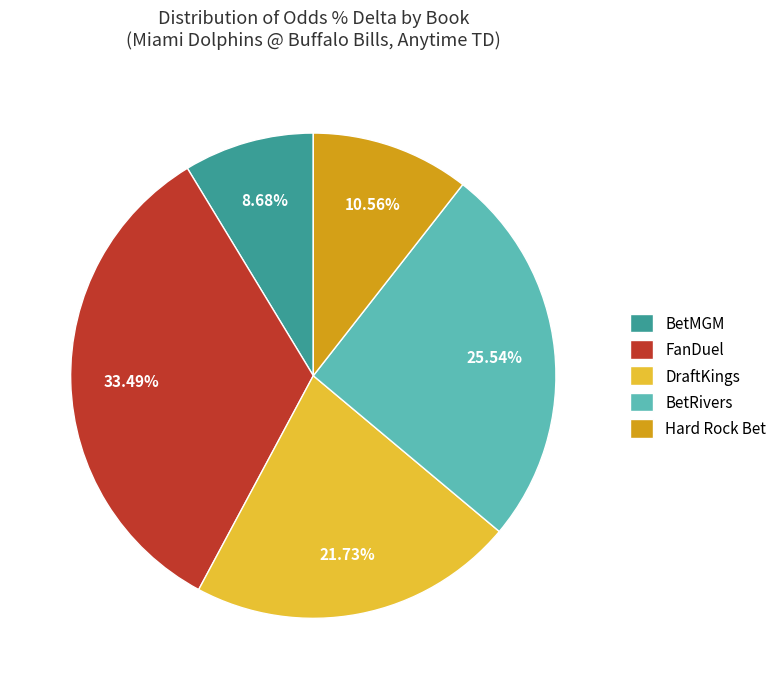

How many segments does this pie chart have?

5